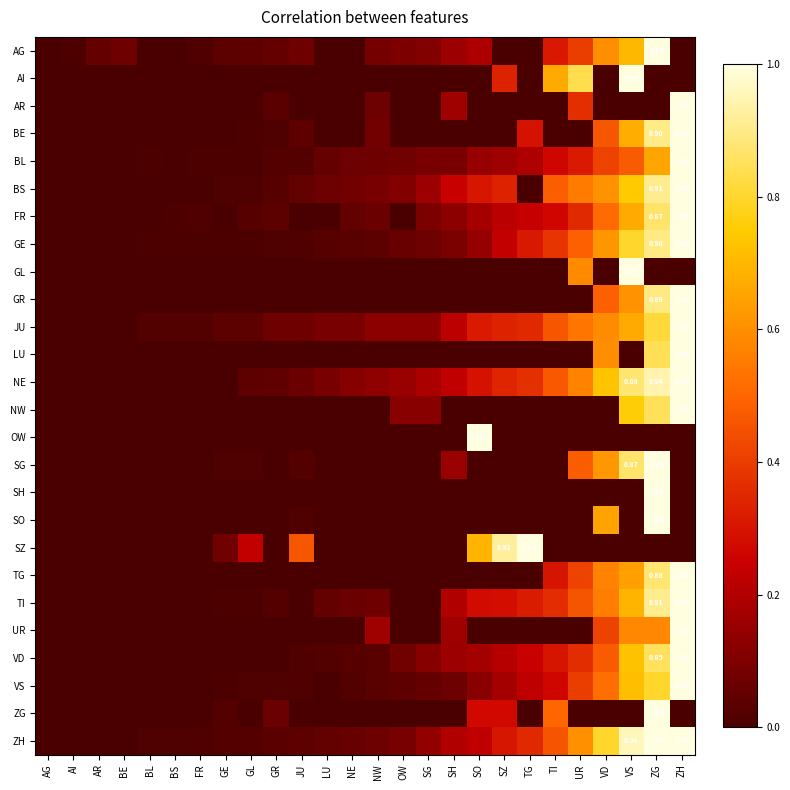

What is the difference between the second highest and minimum values in the JU series?

0.8